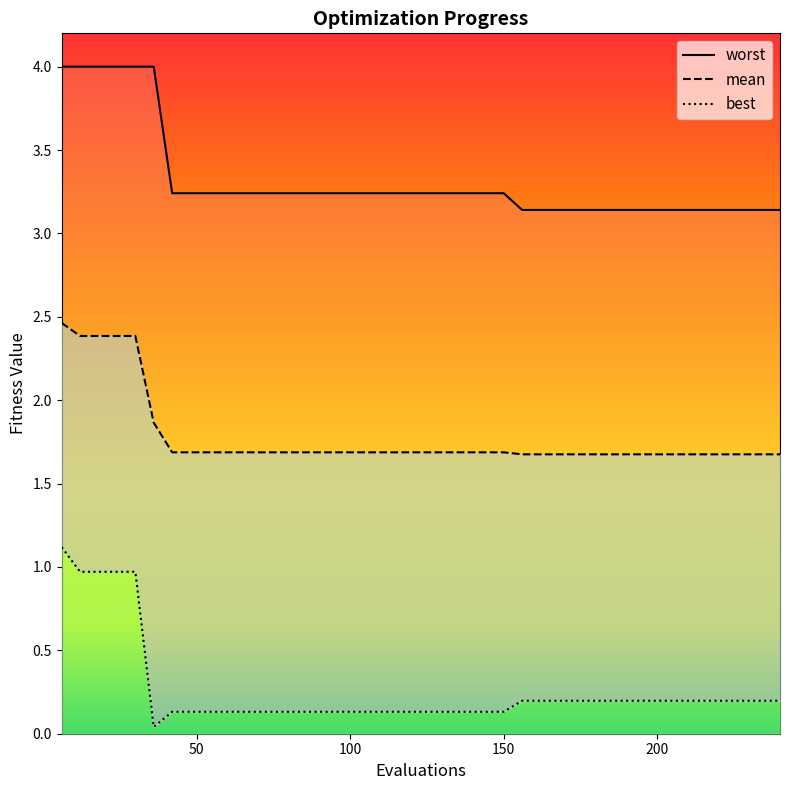

True or false: mean has a value of 1.7 at 144.

True